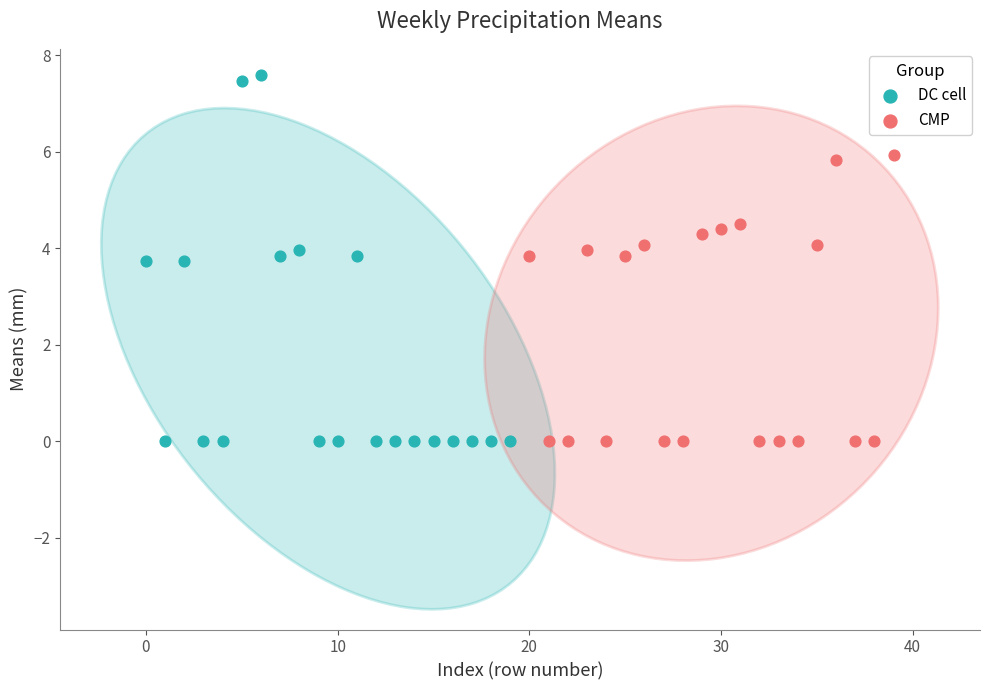

What are all the series names shown in the legend?

DC cell, CMP